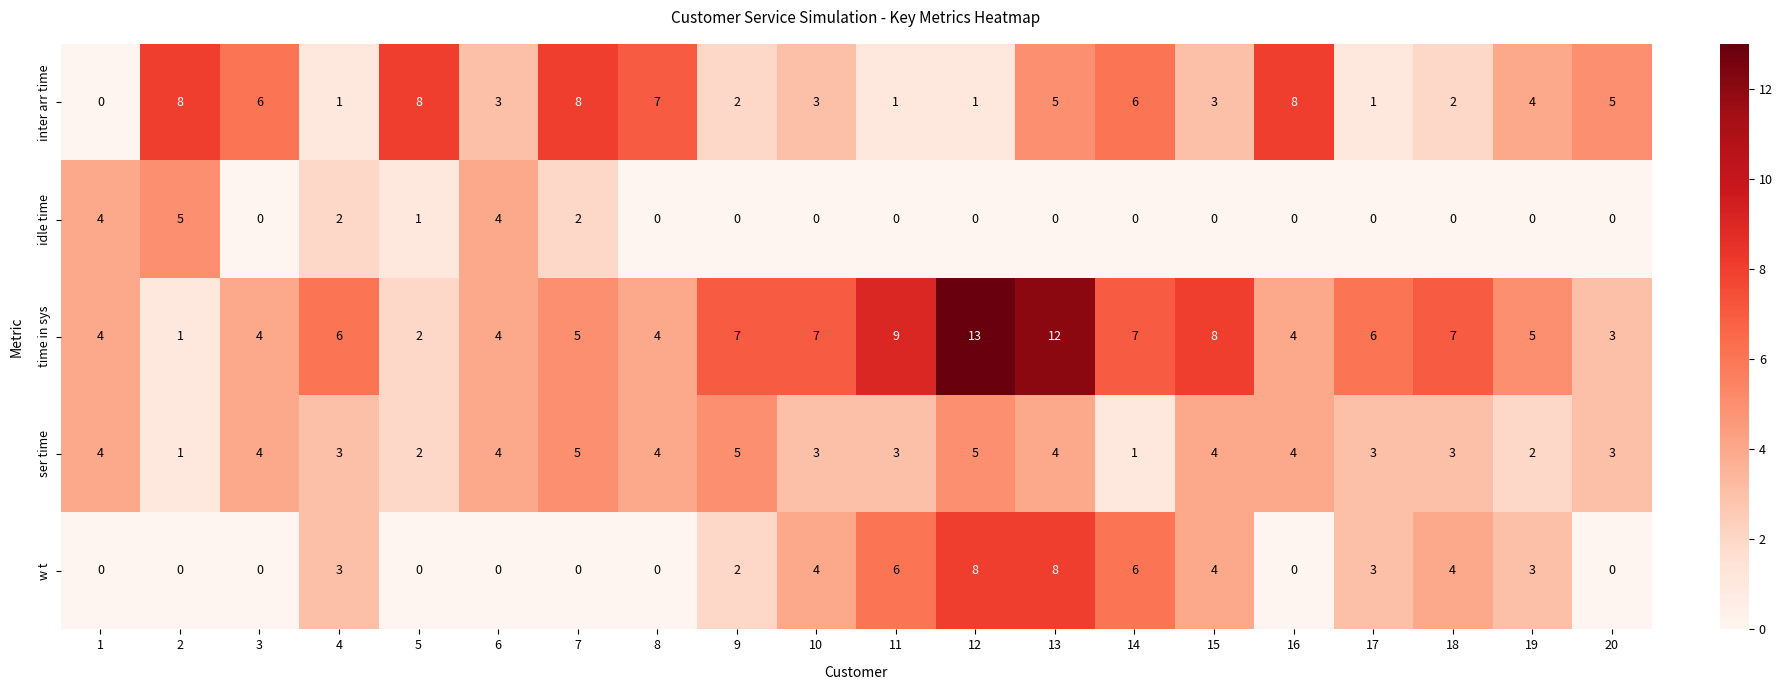

What is the maximum value shown in the chart?

13